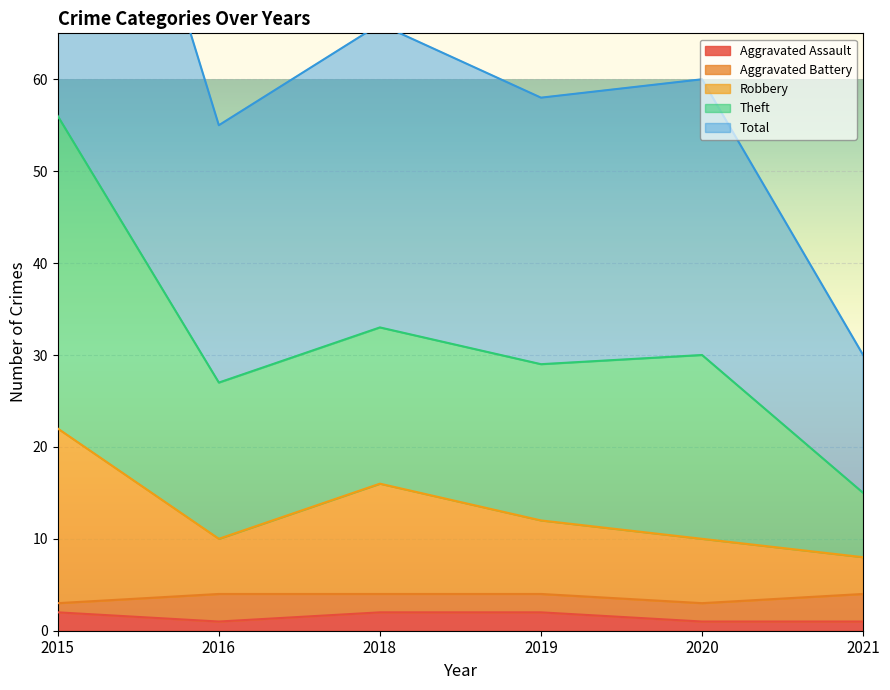

Which category has the lowest value across all series?

2016